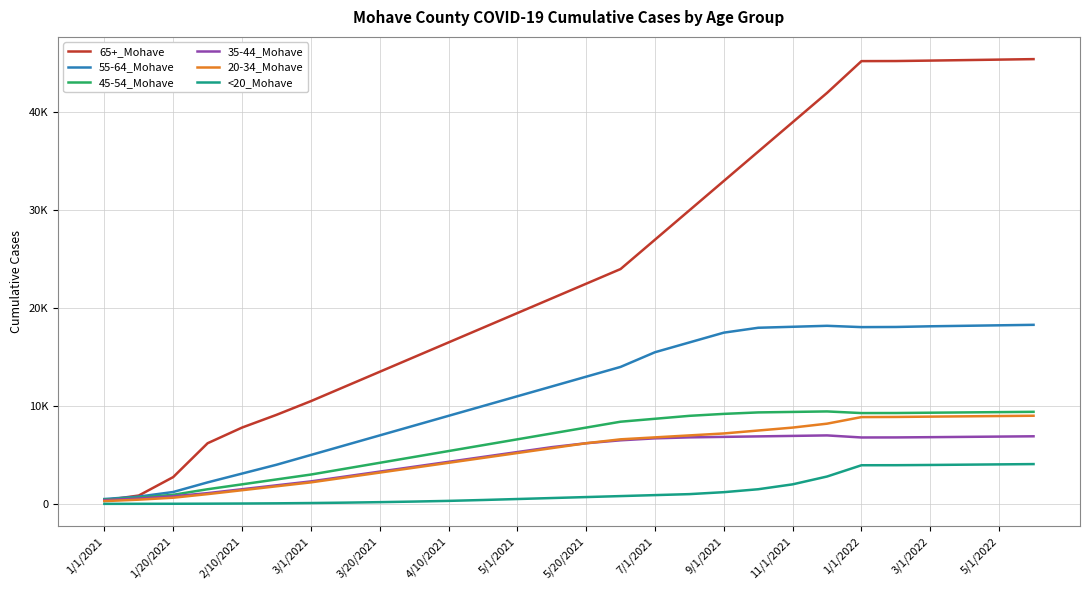

What are all the series names shown in the legend?

65+_Mohave, 55-64_Mohave, 45-54_Mohave, 35-44_Mohave, 20-34_Mohave, <20_Mohave